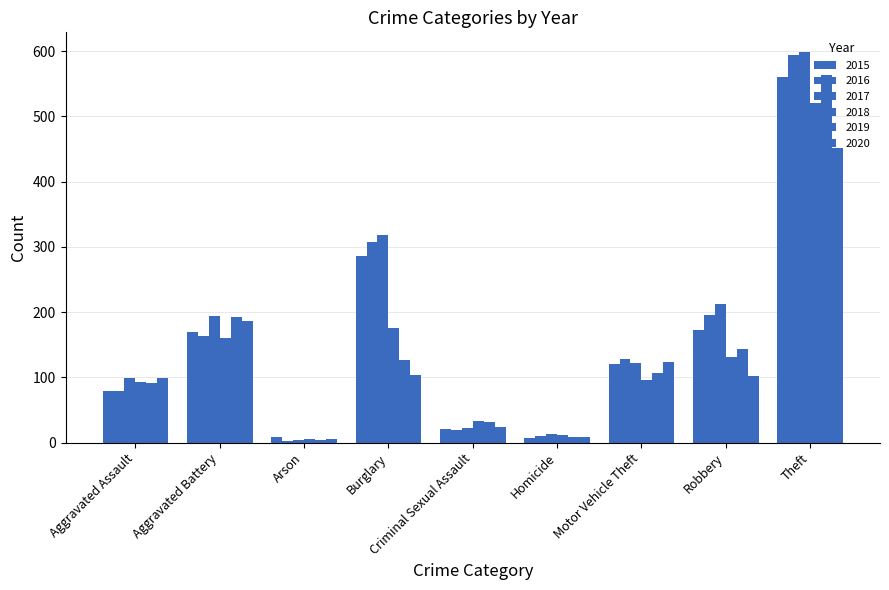

What is the minimum value for 2017?

4